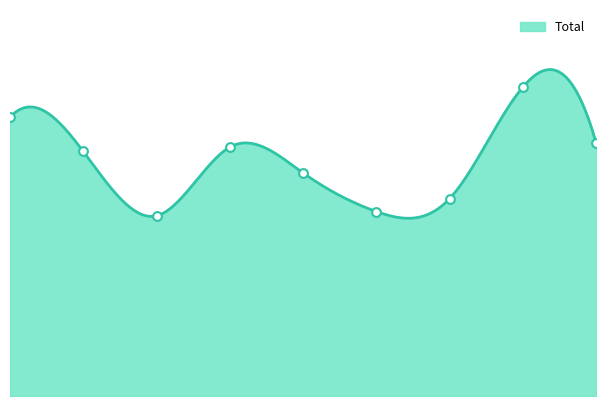

Between 4 and 1, which is larger?

1